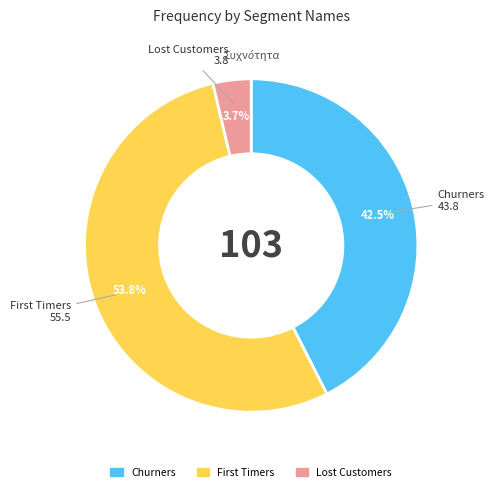

Is there a majority slice in this chart?

Yes